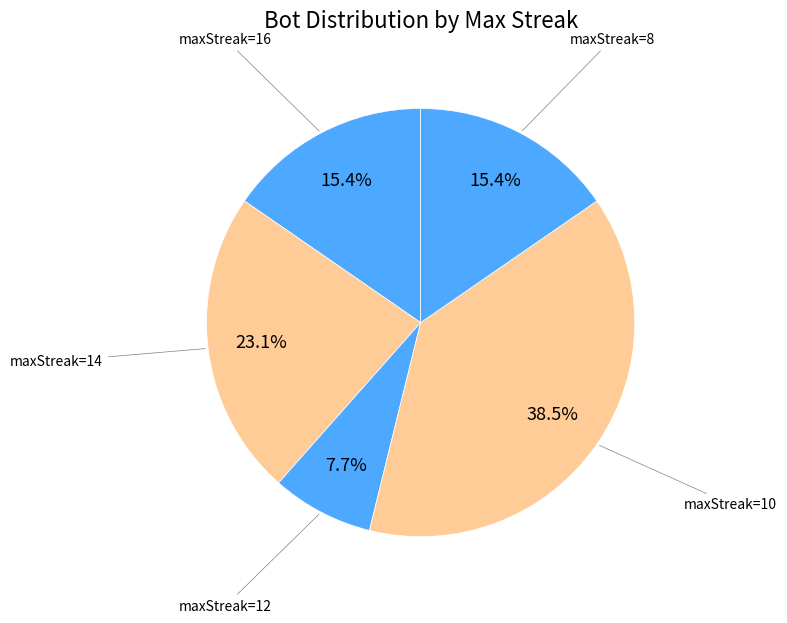

Which slice is the largest?

maxStreak=10